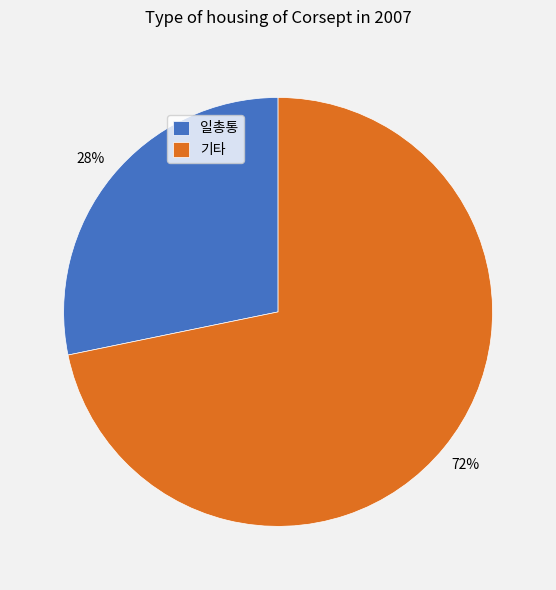

Combined, do 일총통 and 기타 account for over 50%?

Yes